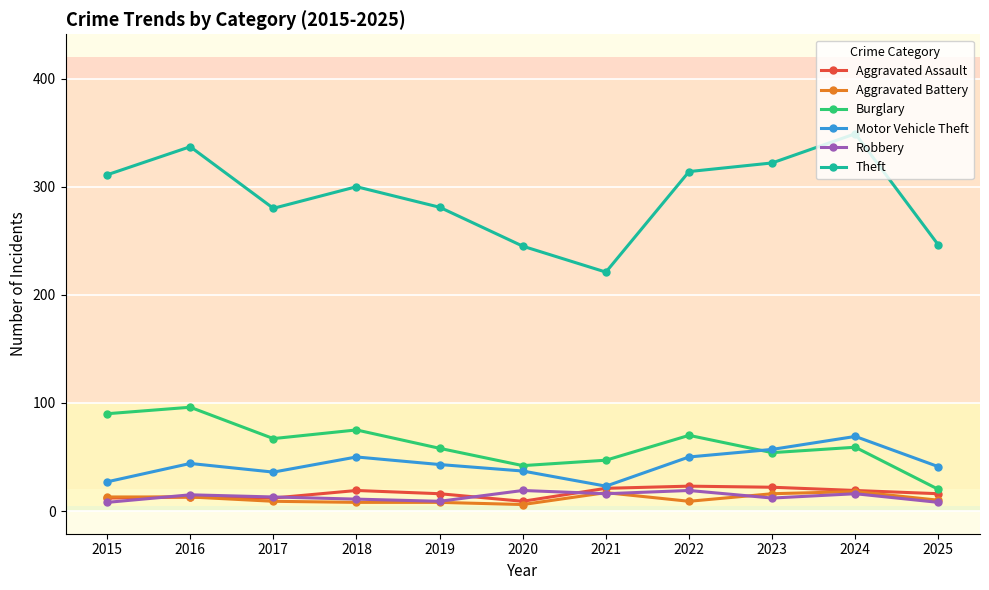

What is the value of the Robbery point at the 2nd from the left?

15